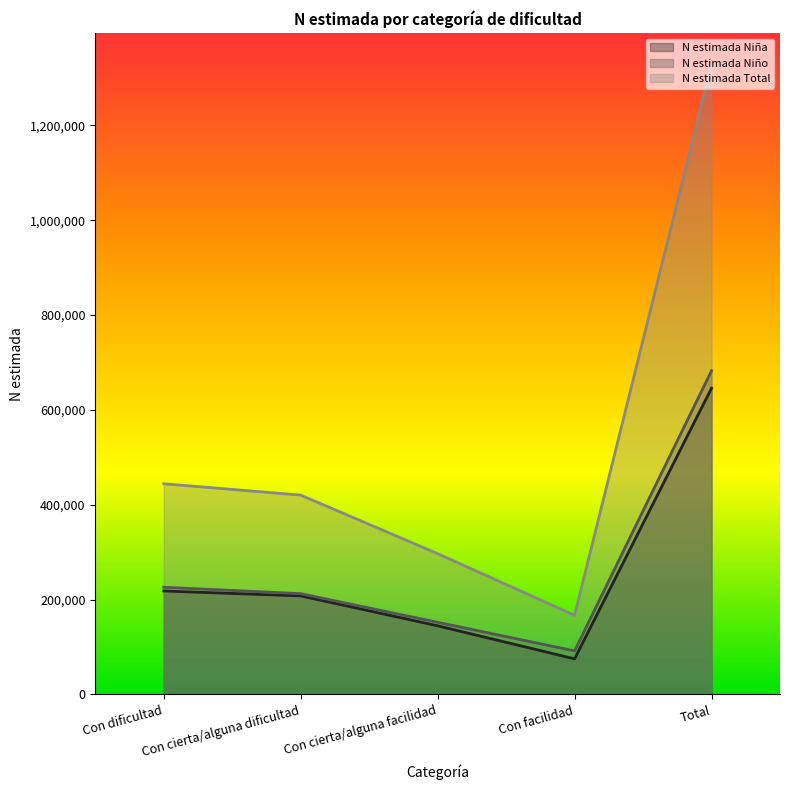

At which label is N estimada Niño closest to 387207?

Con dificultad